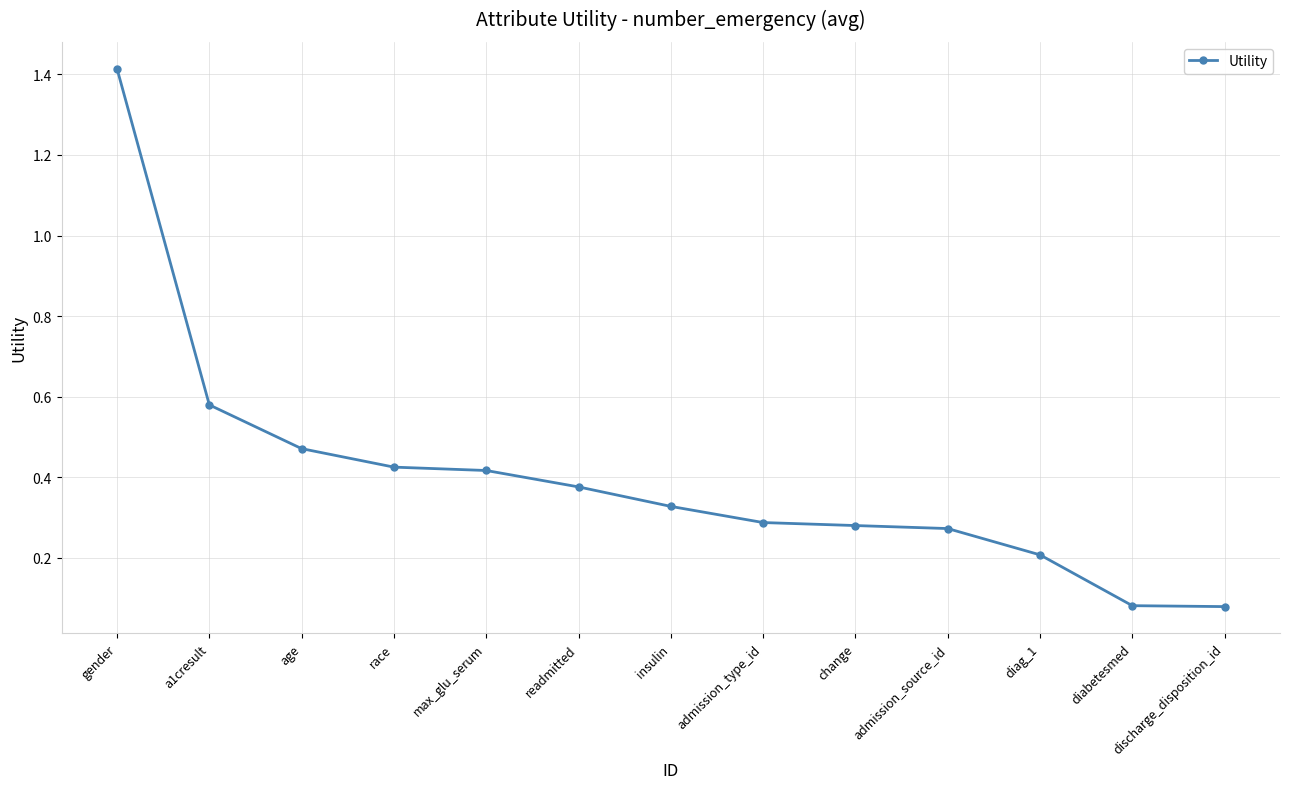

Is this an area chart (filled region under the line)?

No